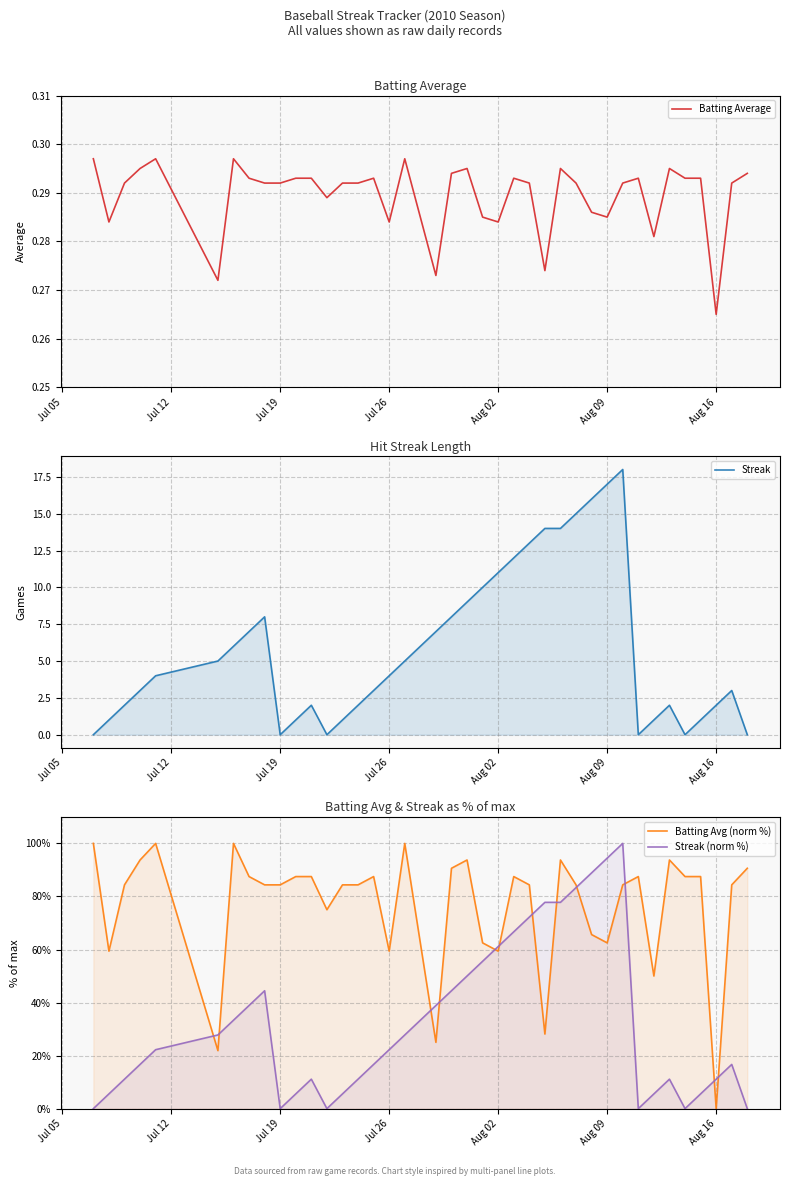

Which series has the largest range (max minus min)?

Batting Avg (norm %)